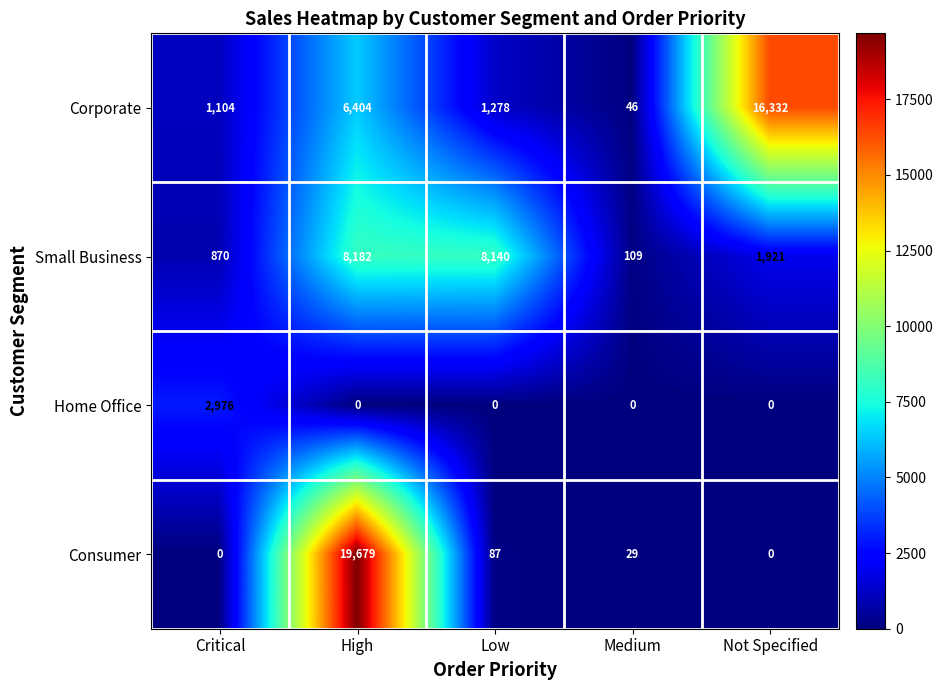

What is the difference between the highest and lowest values at Low?

8140